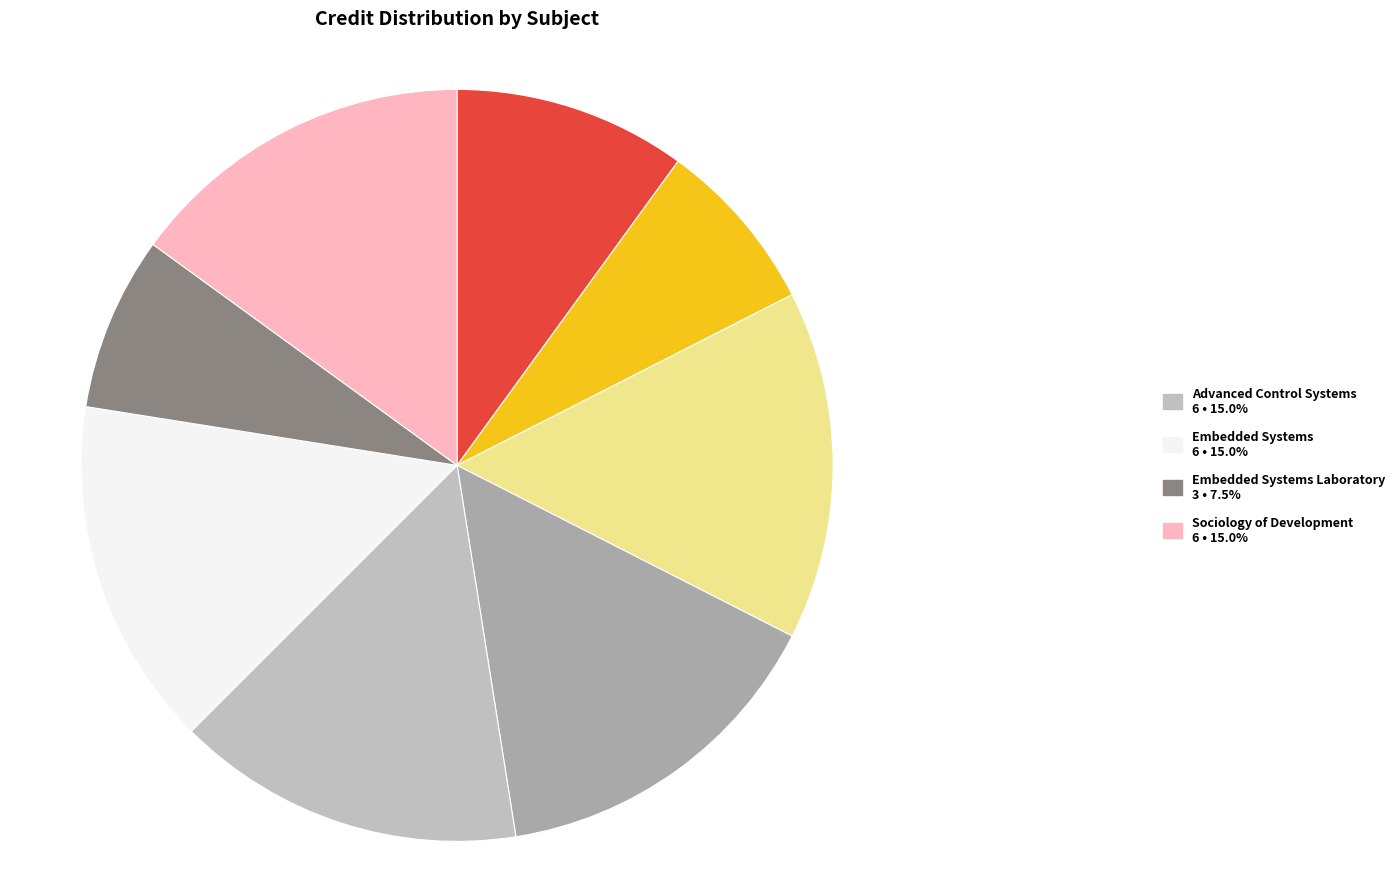

How many slices are in this pie chart?

8